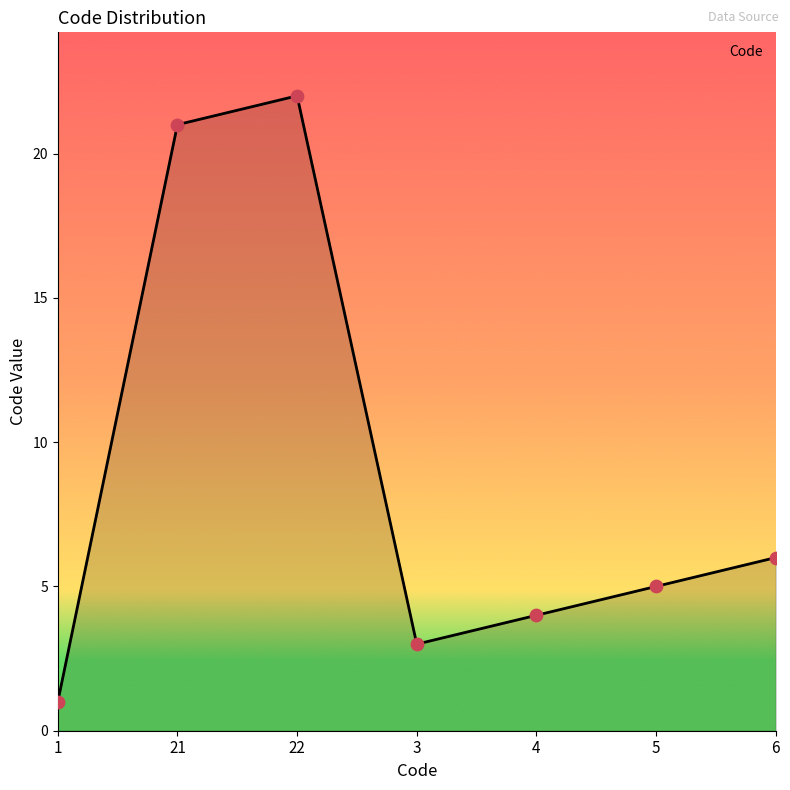

What is the change in value from 21 to 4?

-17